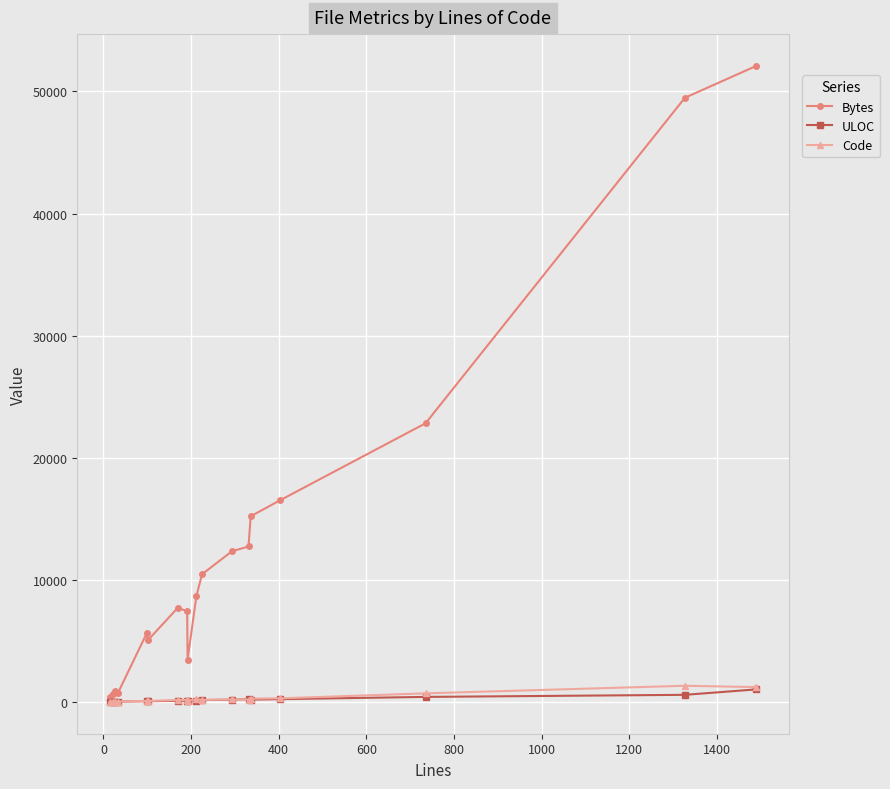

Which series has the largest total across all categories?

Bytes